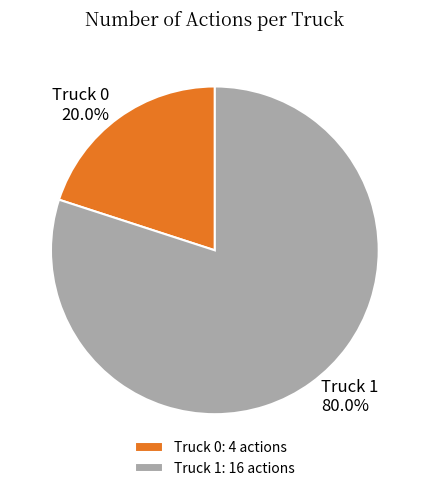

Which category has the smallest portion of the pie?

Truck 0